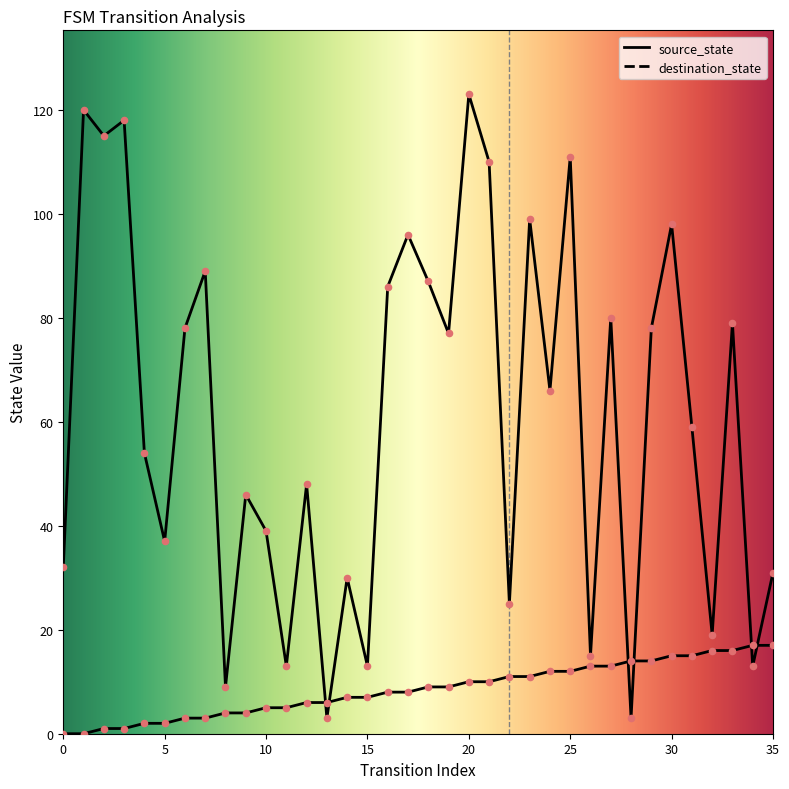

At how many categories does at least one series exceed 105?

6